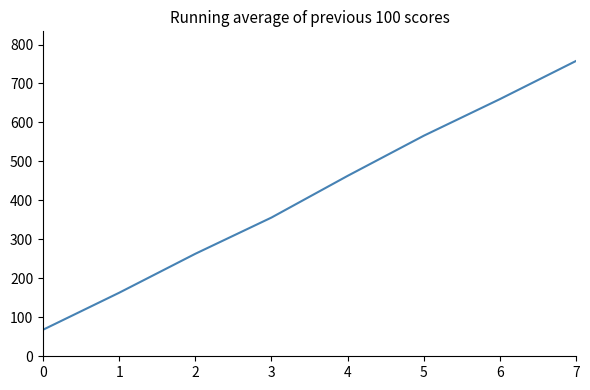

True or false: the data has more than 2 interior local peaks.

False